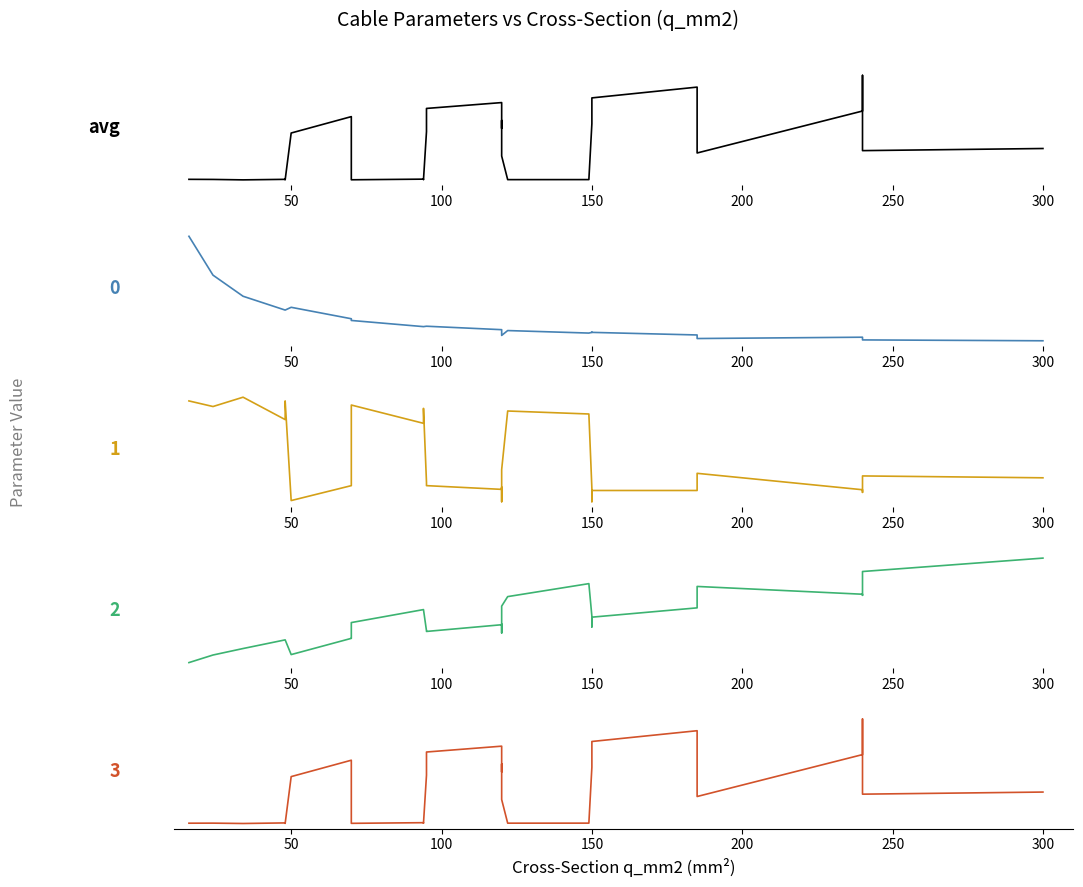

Is the value of r_ohm_per_km at 24 greater than the value of c_nf_per_km at 19?

No